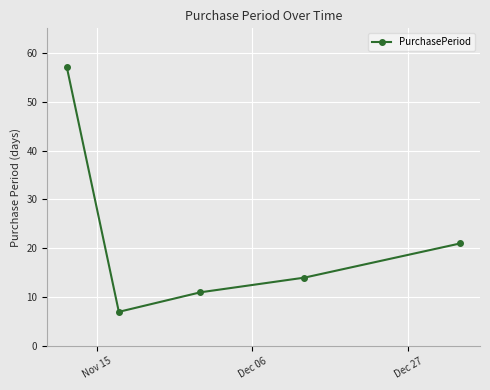

Reading left to right, extract all data points from this chart.

57	7	11	14	21